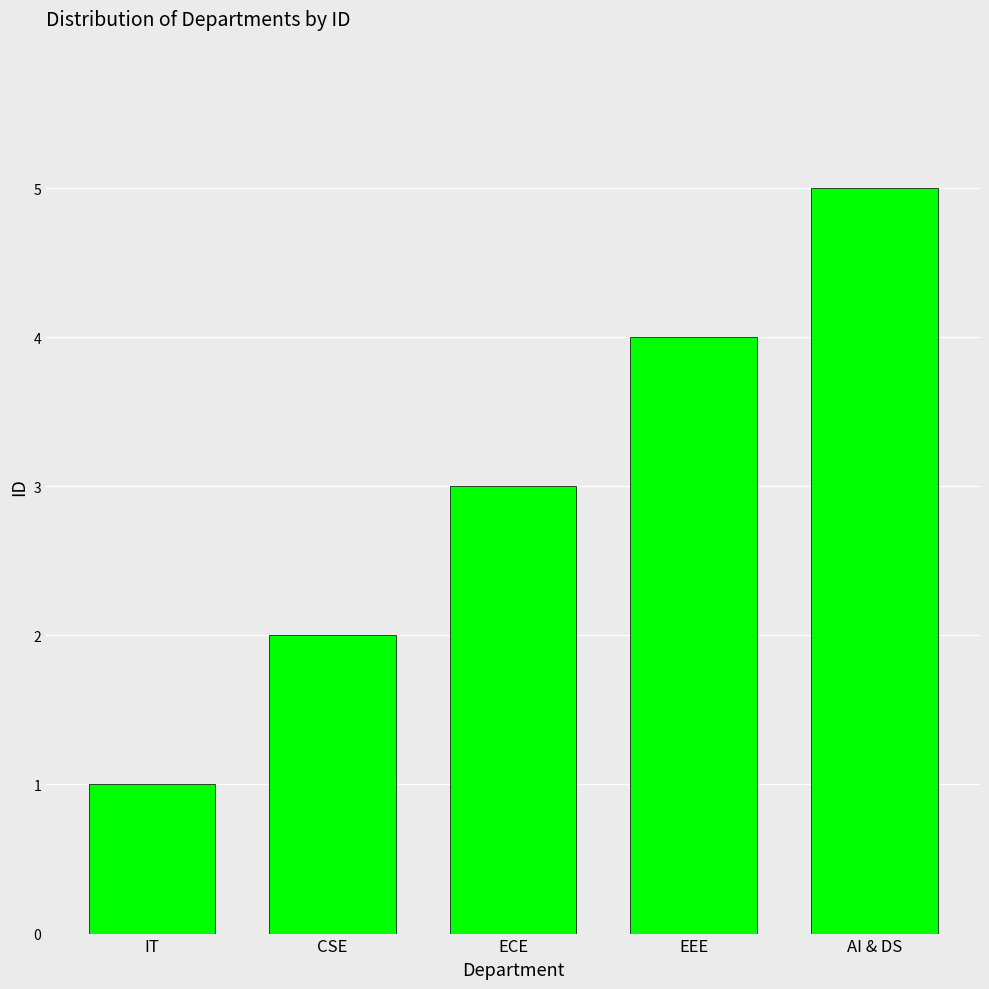

What is the label of the 3rd bar from the right?

ECE